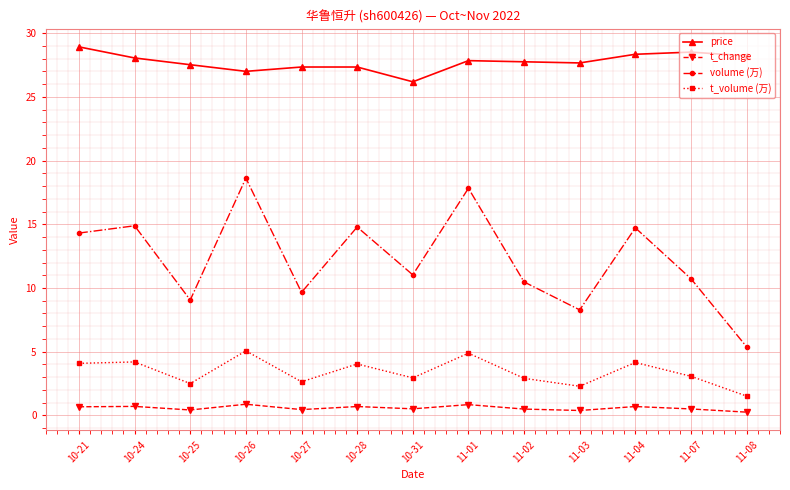

Is it true that t_volume (万) equals 2.5 at 10-25?

True